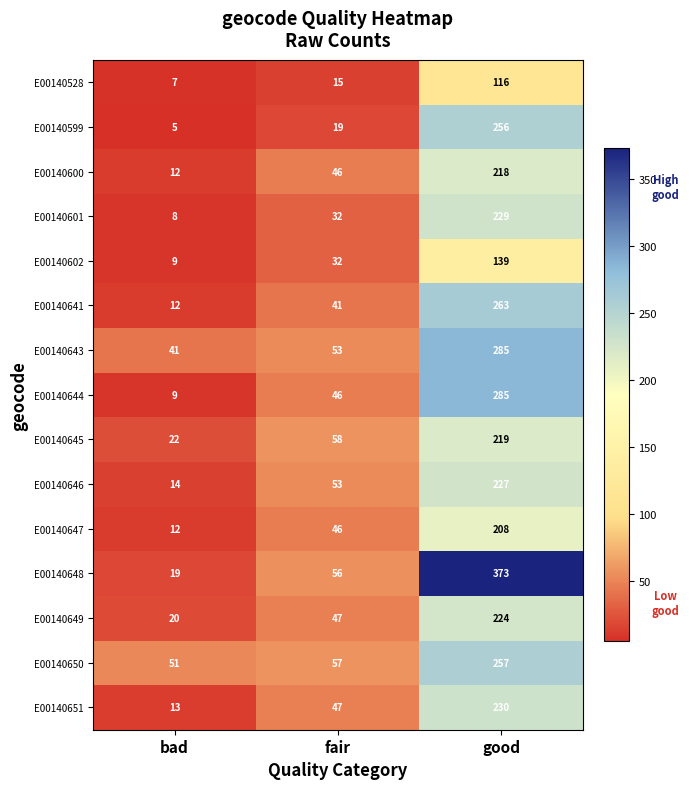

What is the maximum value shown in the chart?

373